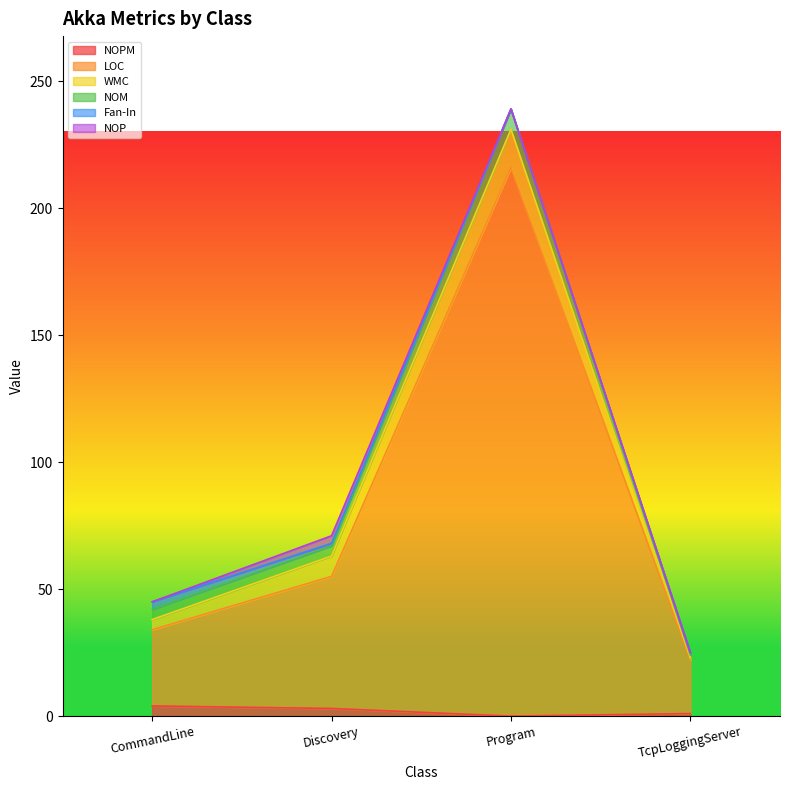

The Fan-In series shows 1 at Discovery. True or false?

True